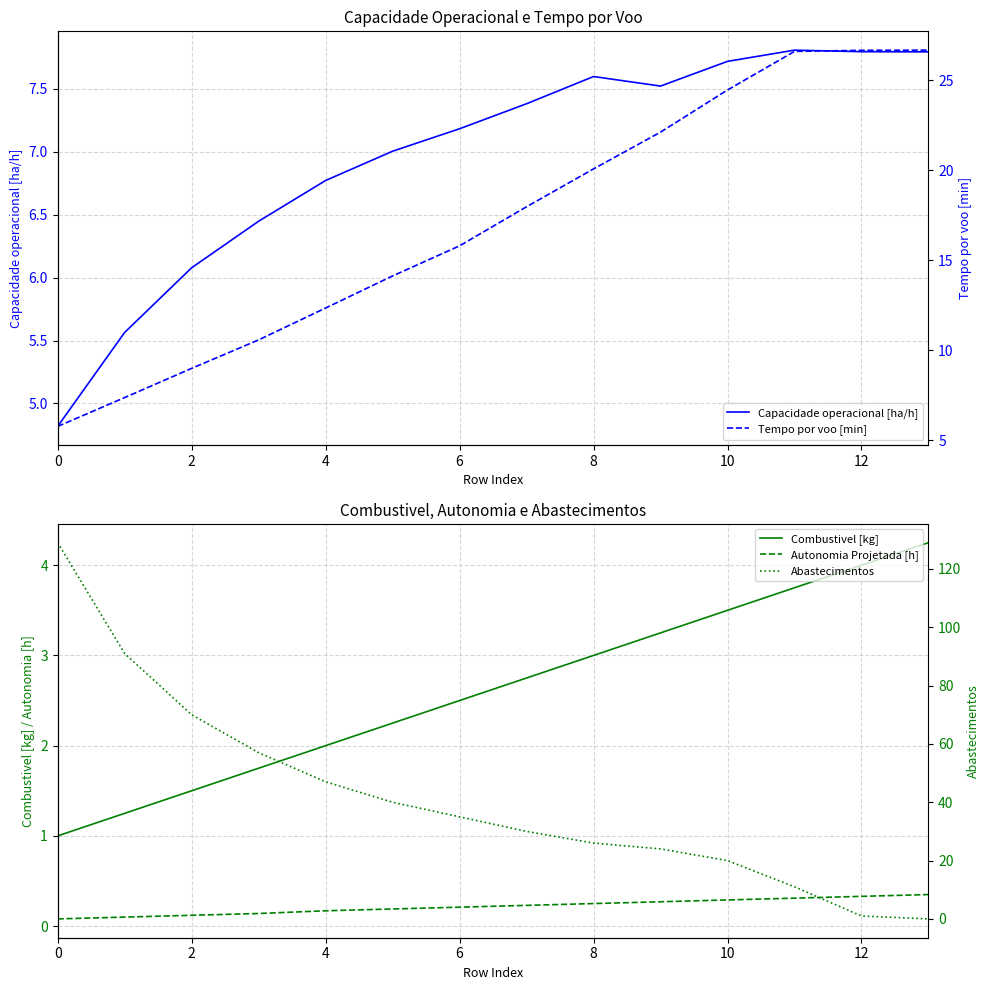

What is the average value of the Capacidade operacional [ha/h] series?

7.0